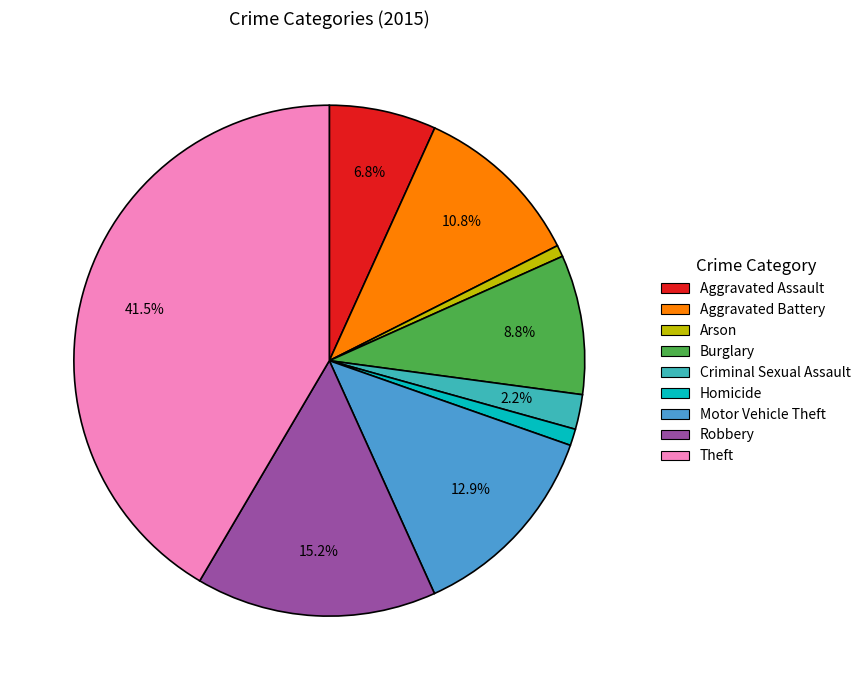

Which slice is the largest?

Theft